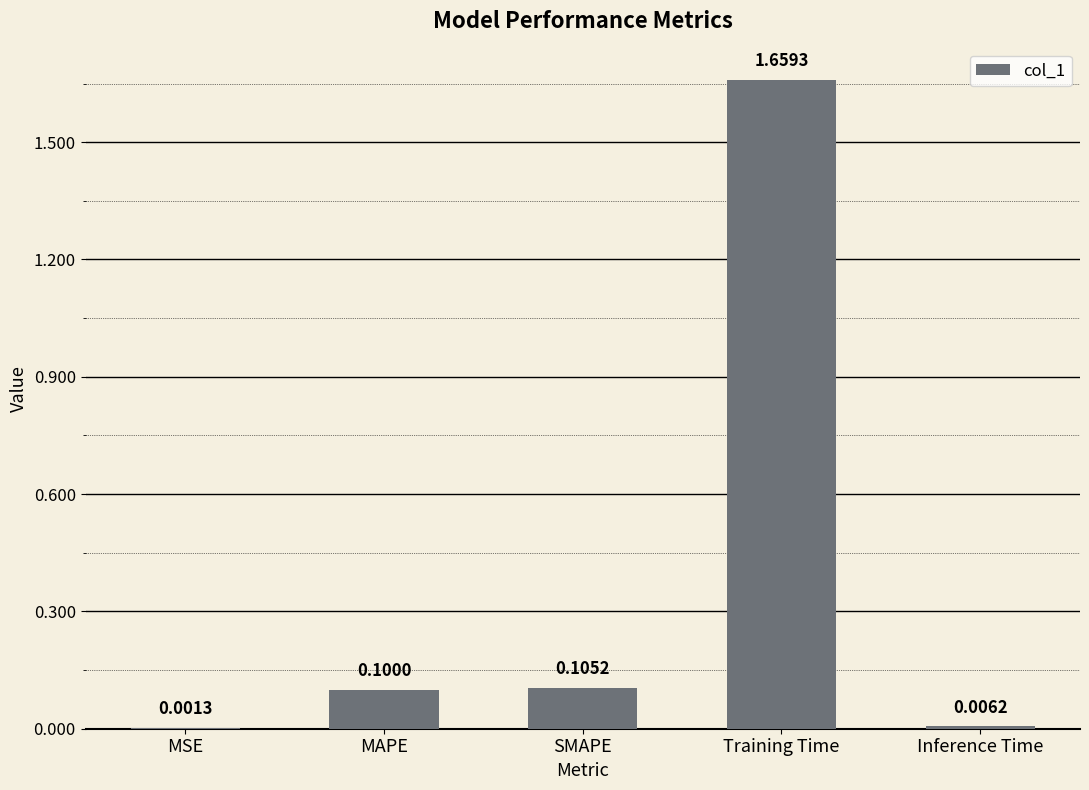

How many categories are shown in the chart?

5